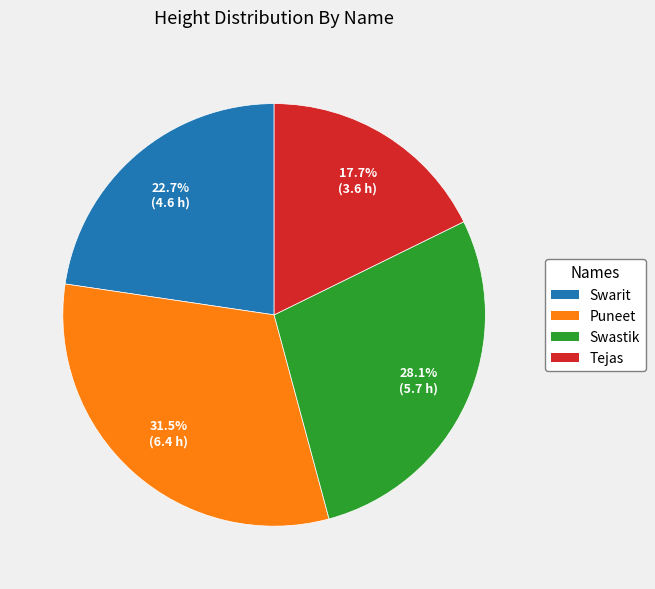

To the nearest percent, what is the difference between the Tejas and Puneet slice percentages?

14%